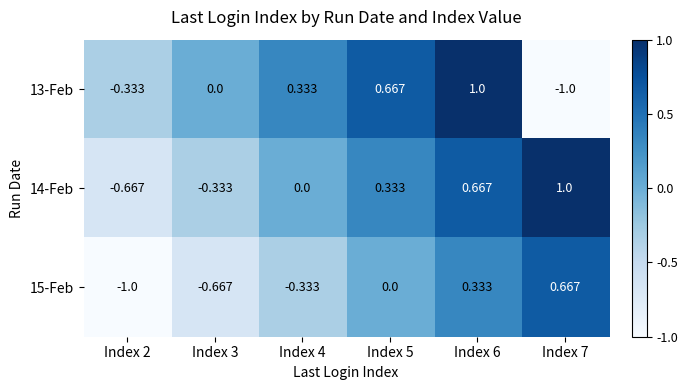

How many values in 14-Feb are below zero?

2